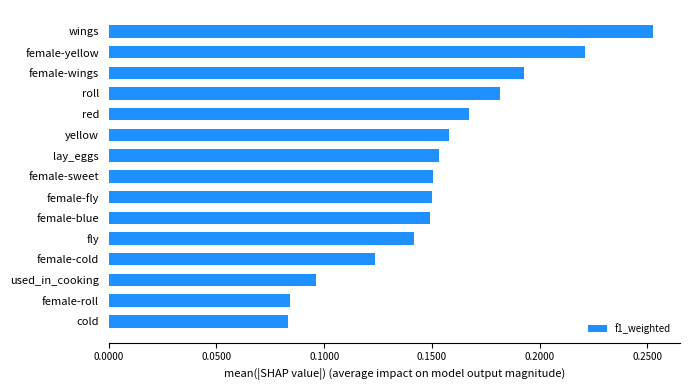

Are the bars grouped side by side (vs. stacked)?

No